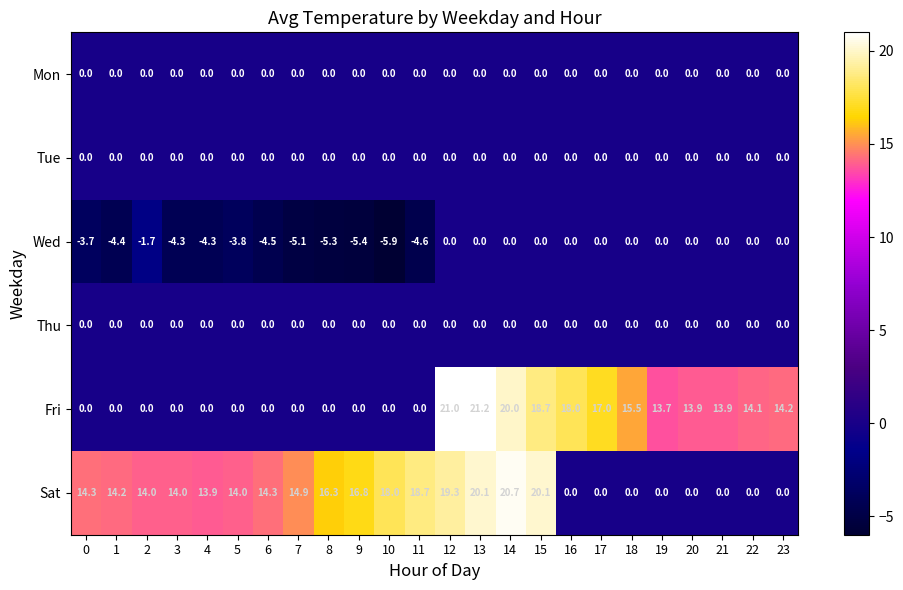

At which category is the sum across all series the highest?

13